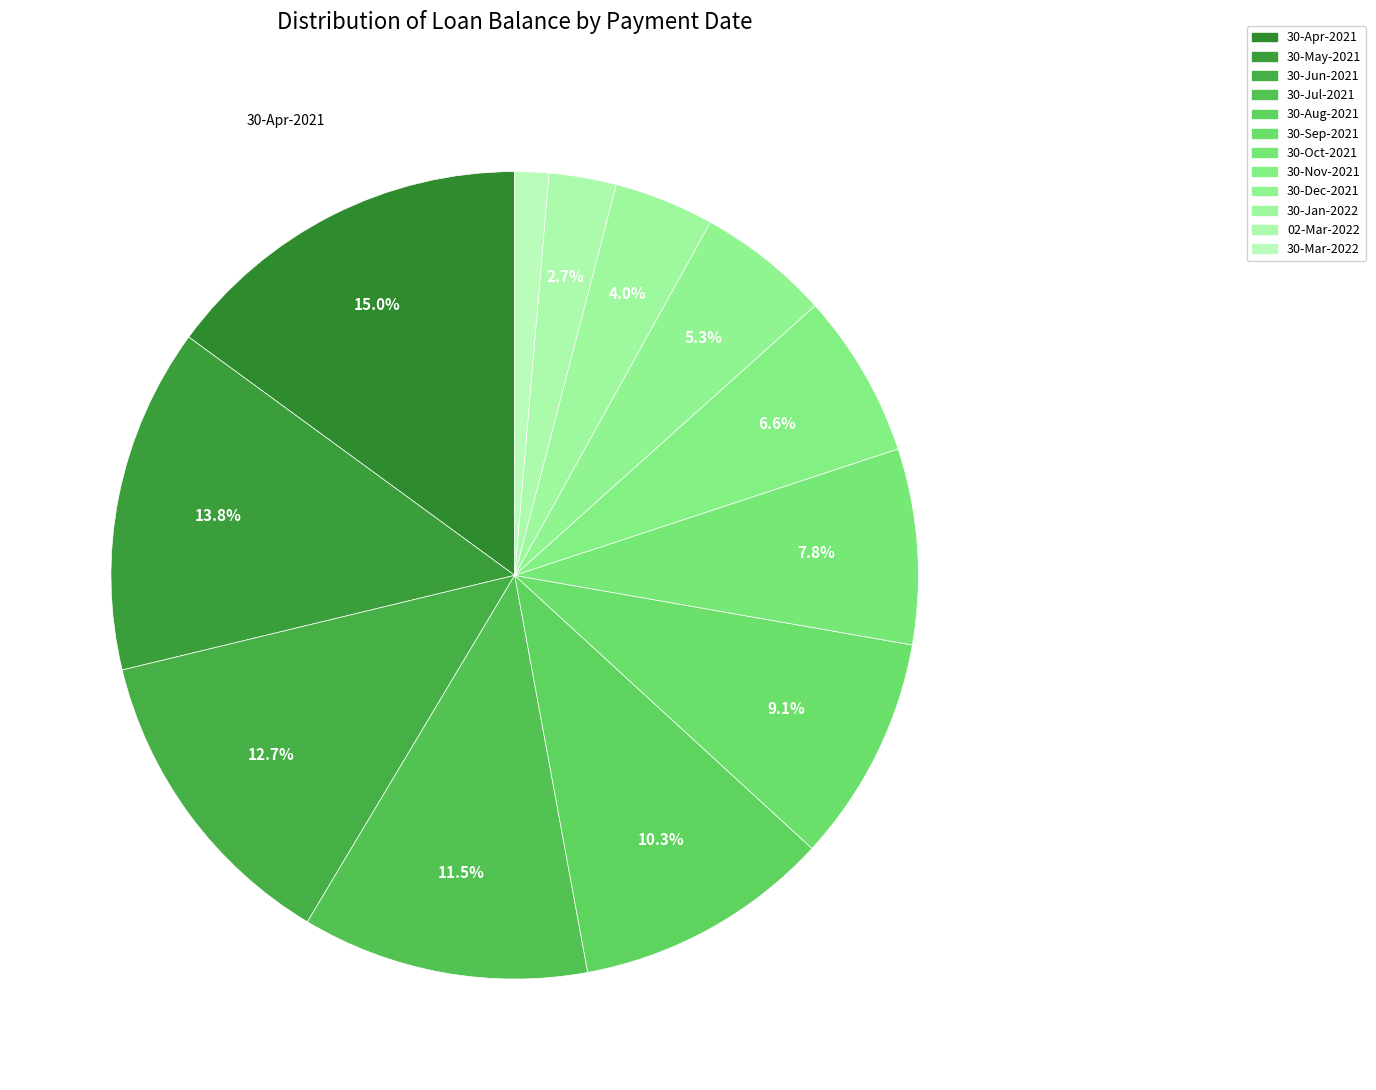

How many segments does this pie chart have?

12